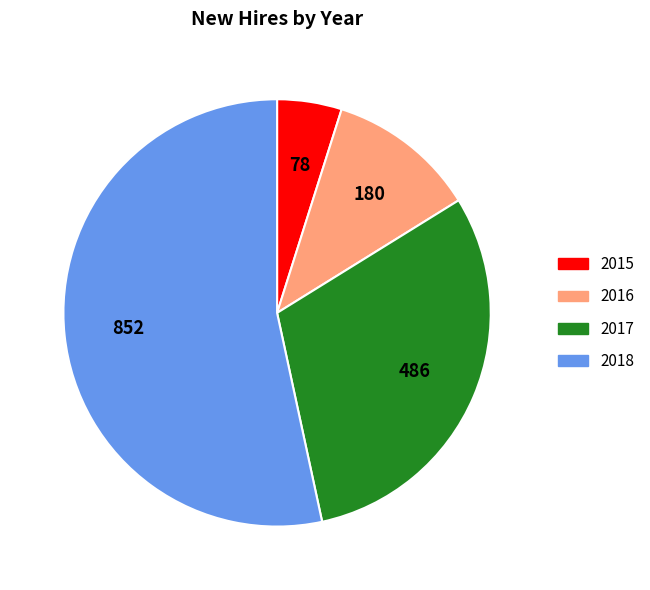

Which slice is the largest?

2018